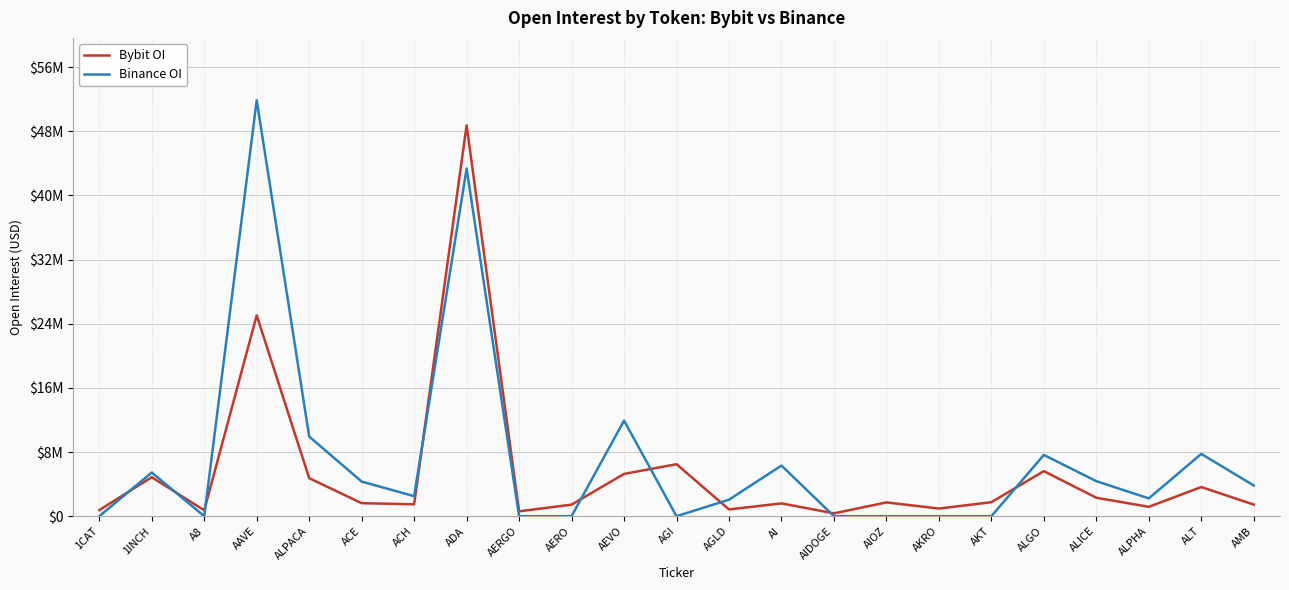

What is the sum of the Bybit OI values at ACH and AEVO?

6752593